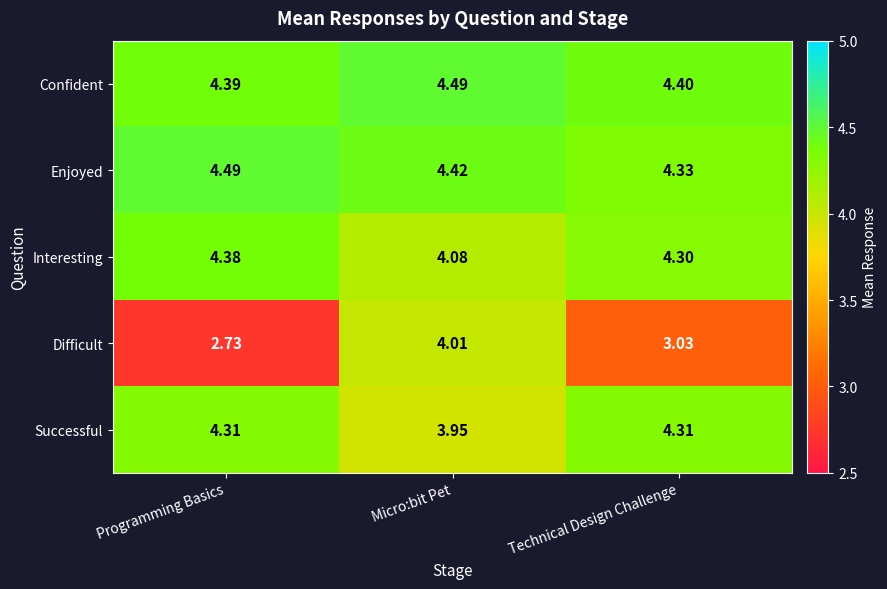

Rank the series at Technical Design Challenge from highest to lowest value.

Confident, Enjoyed, Successful, Interesting, Difficult